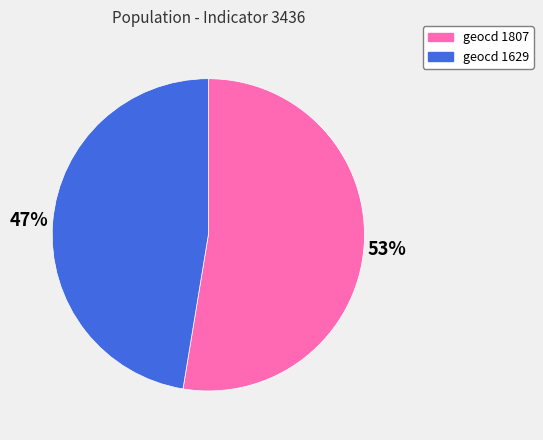

To the nearest percent, what is the average slice percentage?

50%